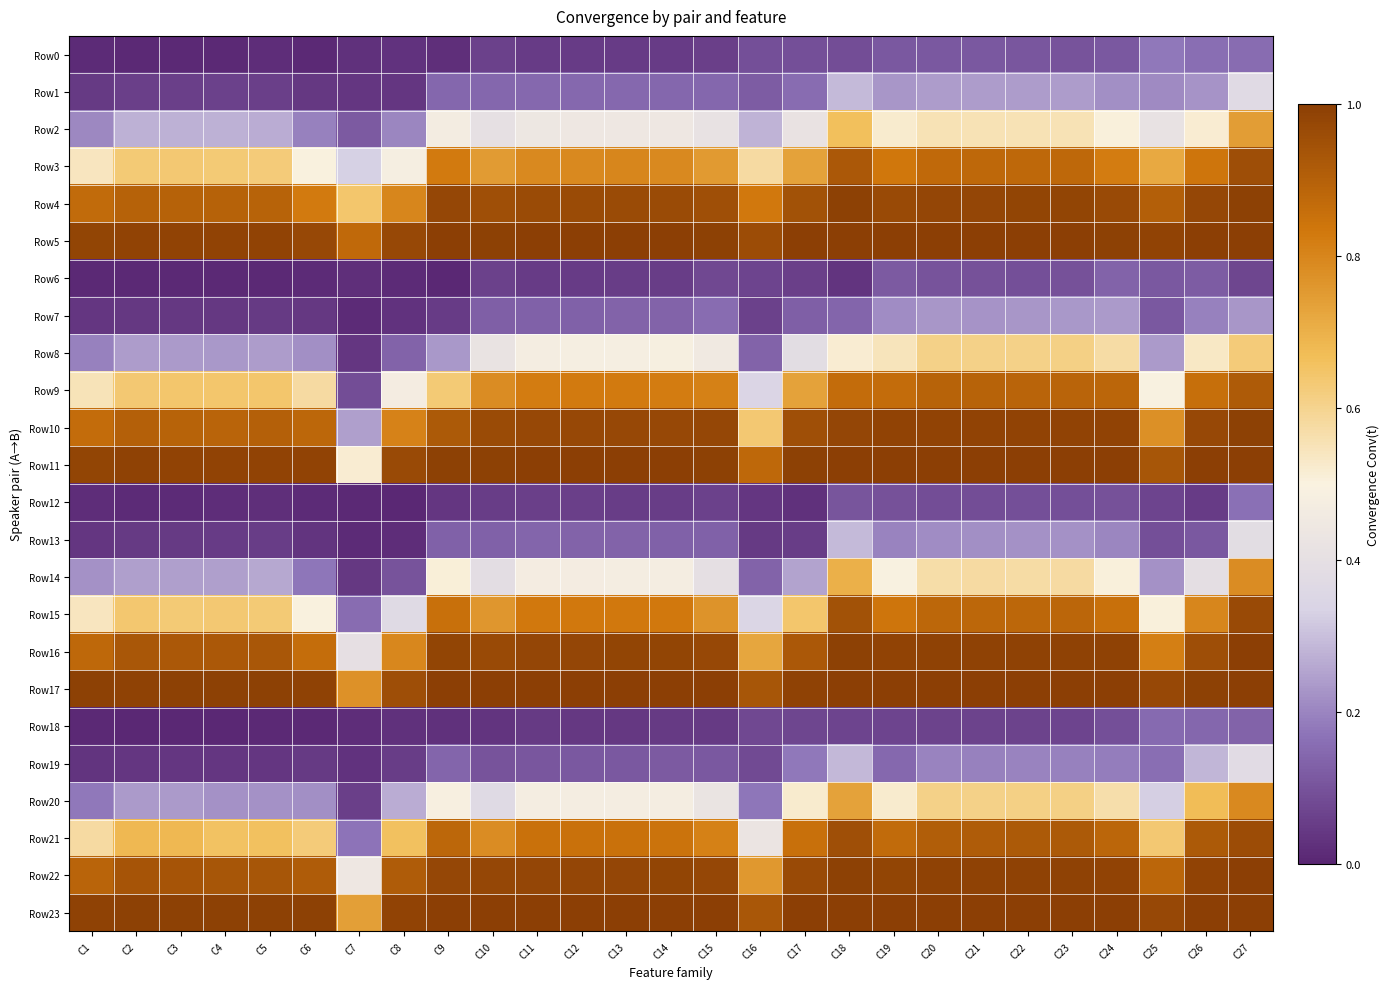

At which category is the sum across all series the highest?

C27